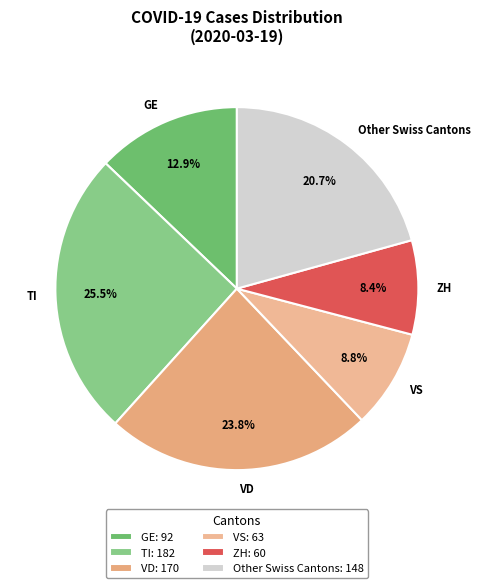

How much of the chart is everything except TI?

74.5%